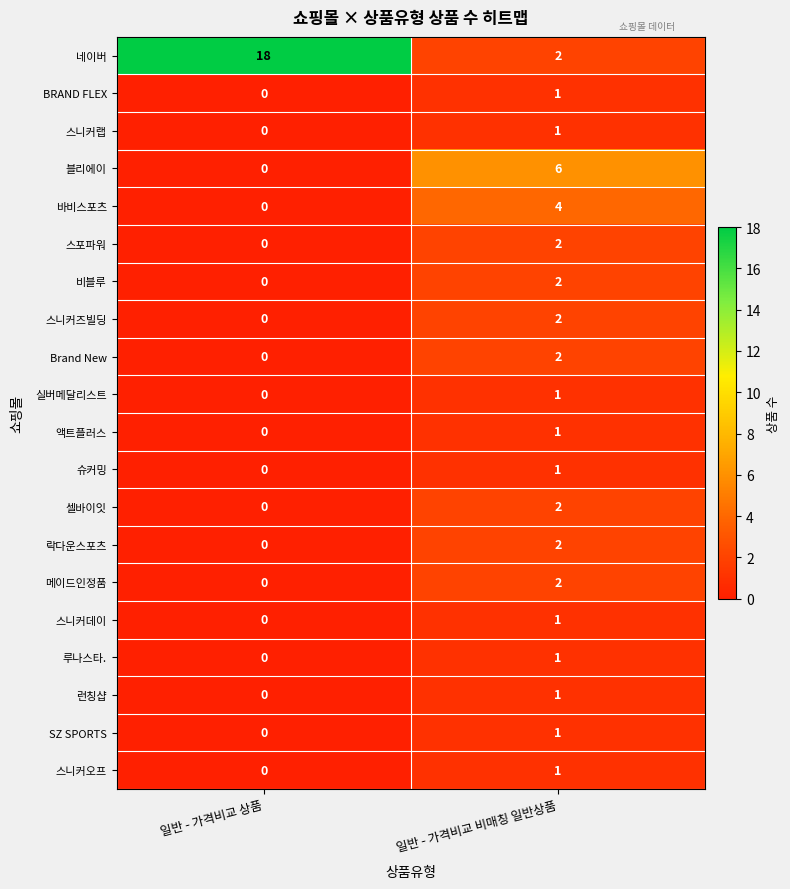

Which series changed the most between 일반 - 가격비교 상품 and 일반 - 가격비교 비매칭 일반상품?

네이버